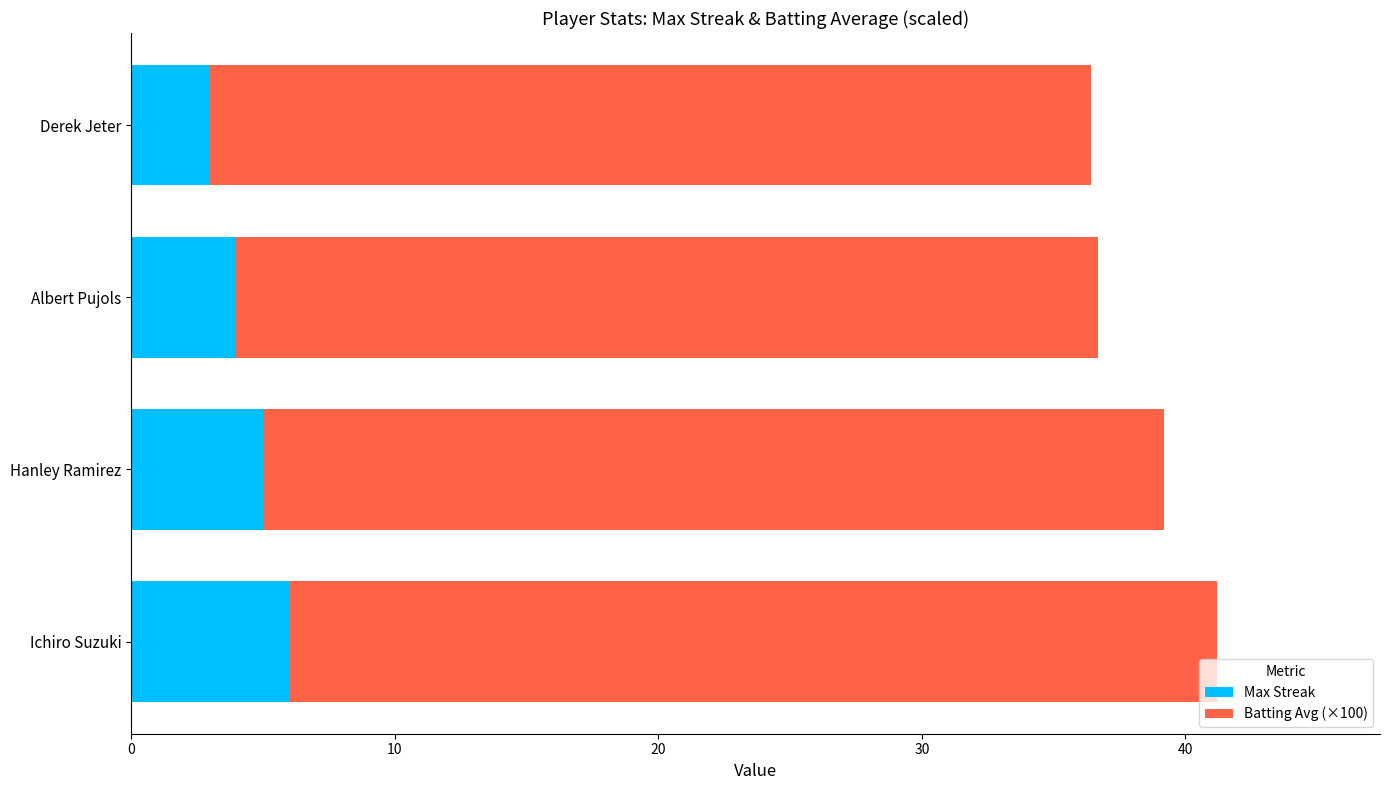

How many data points in Max Streak are less than 5?

2